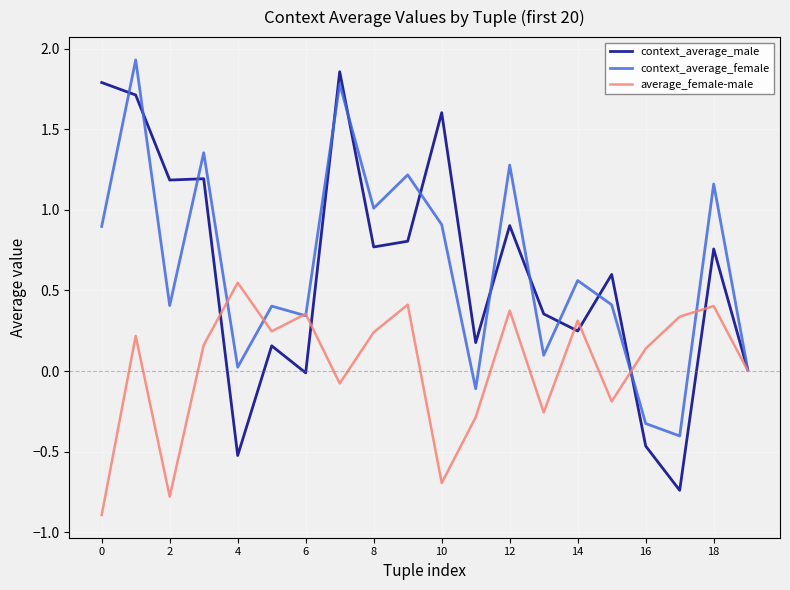

What is the lowest value of the average_female-male series?

-0.9